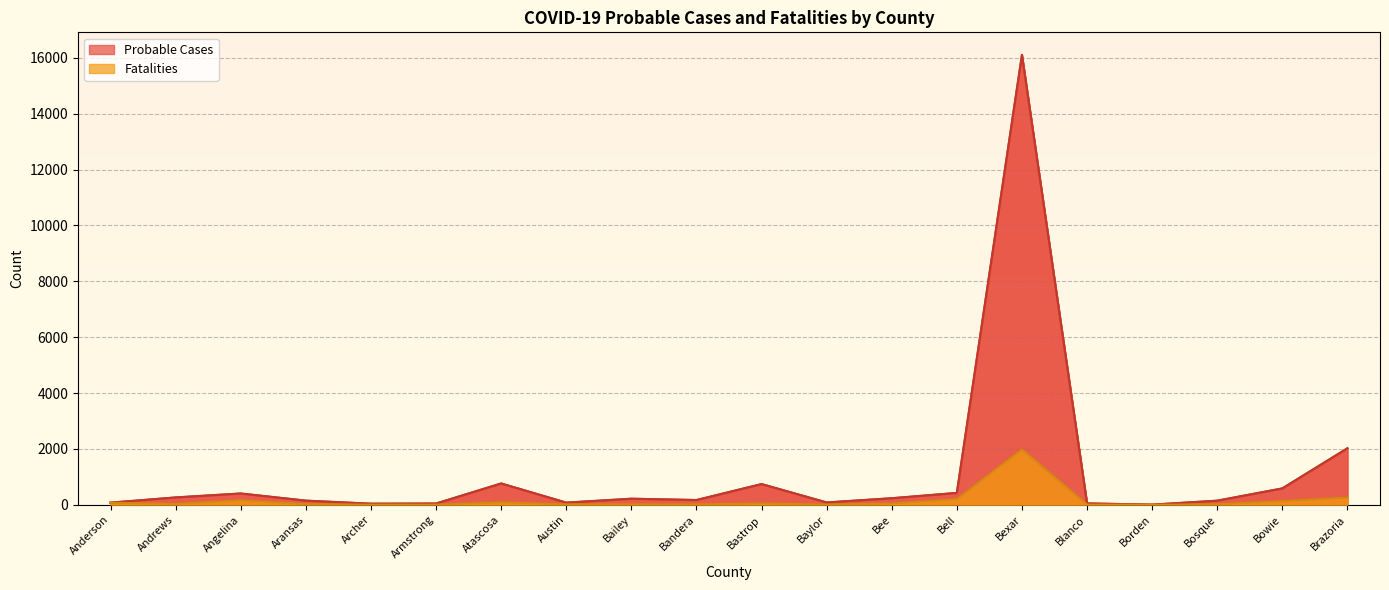

What is the spread (max minus min) of values at Brazoria?

1766